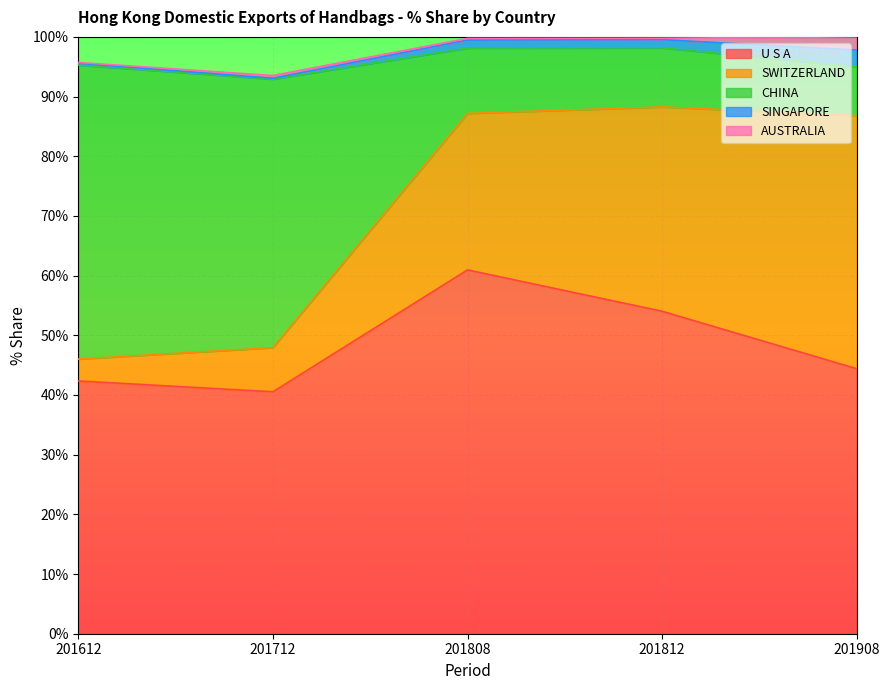

Reading right to left, extract all data points from this chart.

U S A: 201908=44.4	201812=54.0	201808=61.0	201712=40.5	201612=42.3
SWITZERLAND: 201908=42.4	201812=34.2	201808=26.2	201712=7.4	201612=3.7
CHINA: 201908=8.2	201812=9.9	201808=10.9	201712=45.0	201612=49.3
SINGAPORE: 201908=2.8	201812=1.4	201808=1.3	201712=0.2	201612=0.3
AUSTRALIA: 201908=2.2	201812=0.2	201808=0.3	201712=0.5	201612=0.1